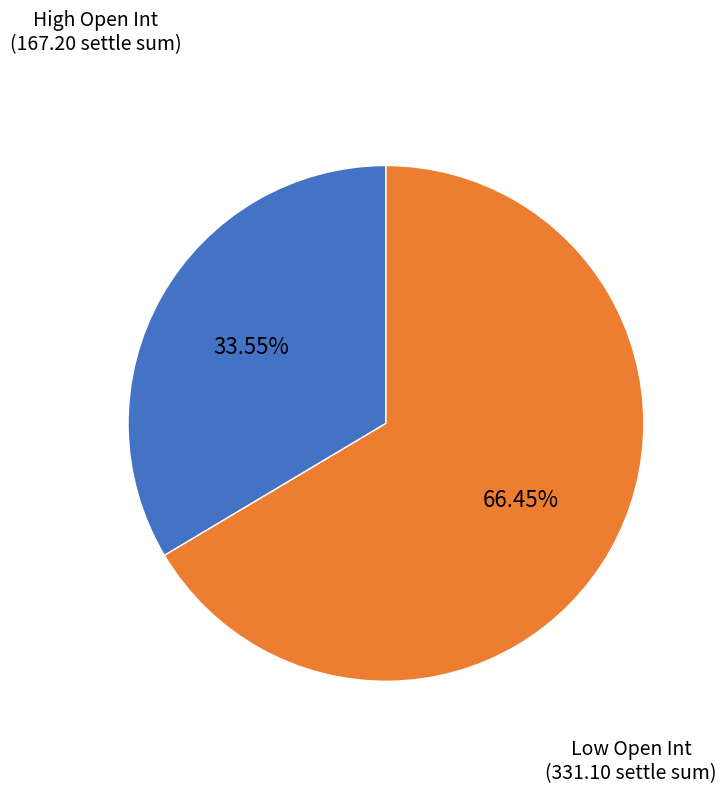

How many segments does this pie chart have?

2